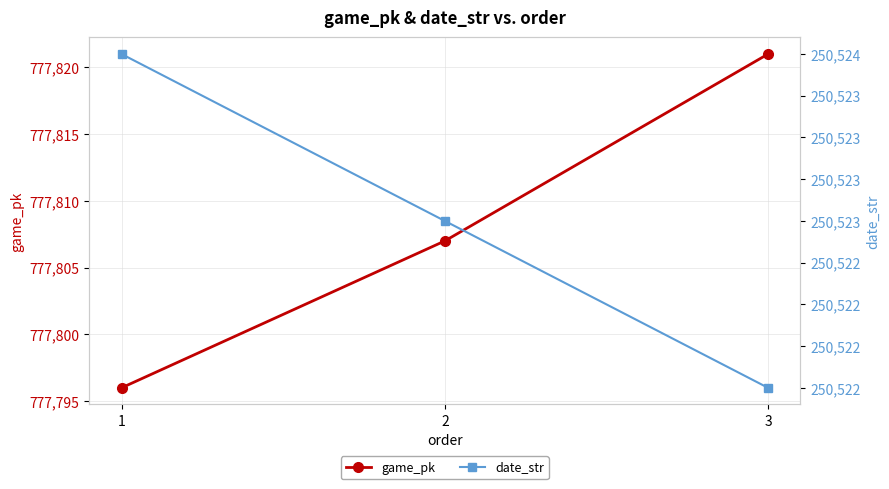

True or false: date_str has a value of 250524 at 1.

True